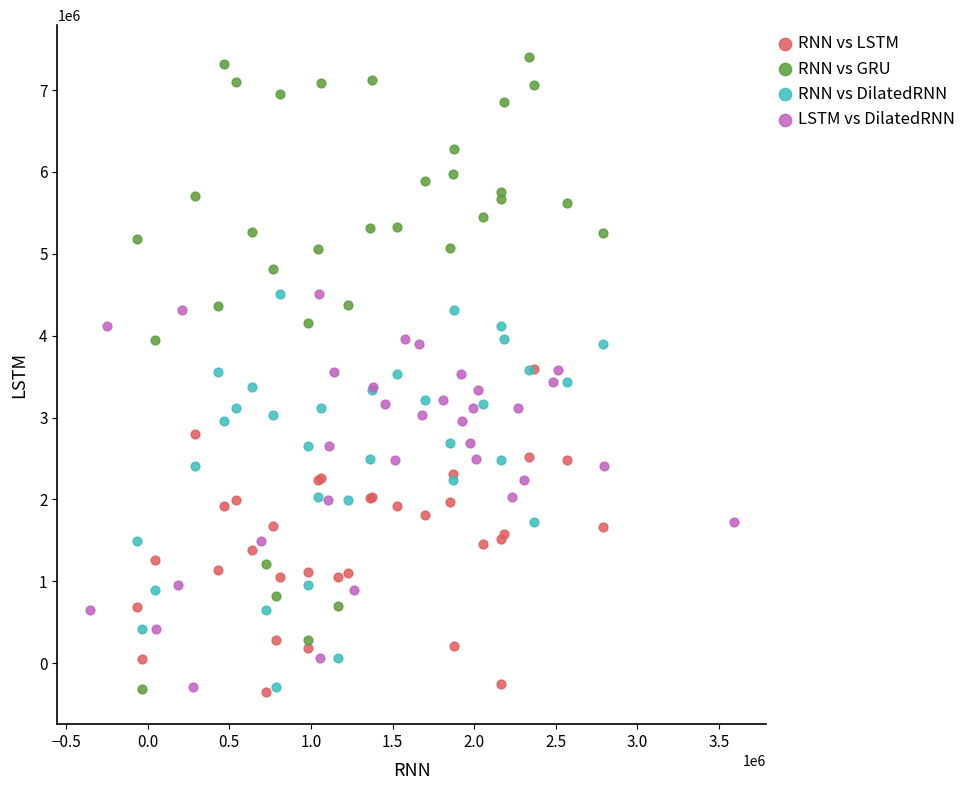

Which series has the widest spread of Y values?

RNN vs GRU